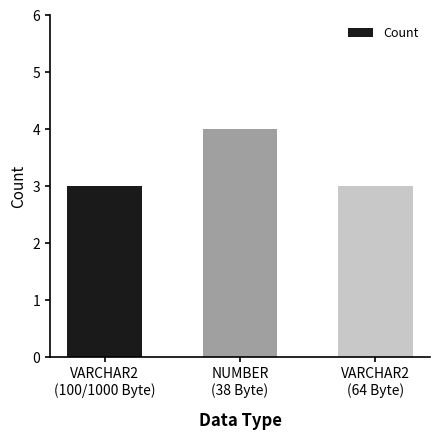

Reading right to left, transcribe all the data shown in this chart.

3	4	3